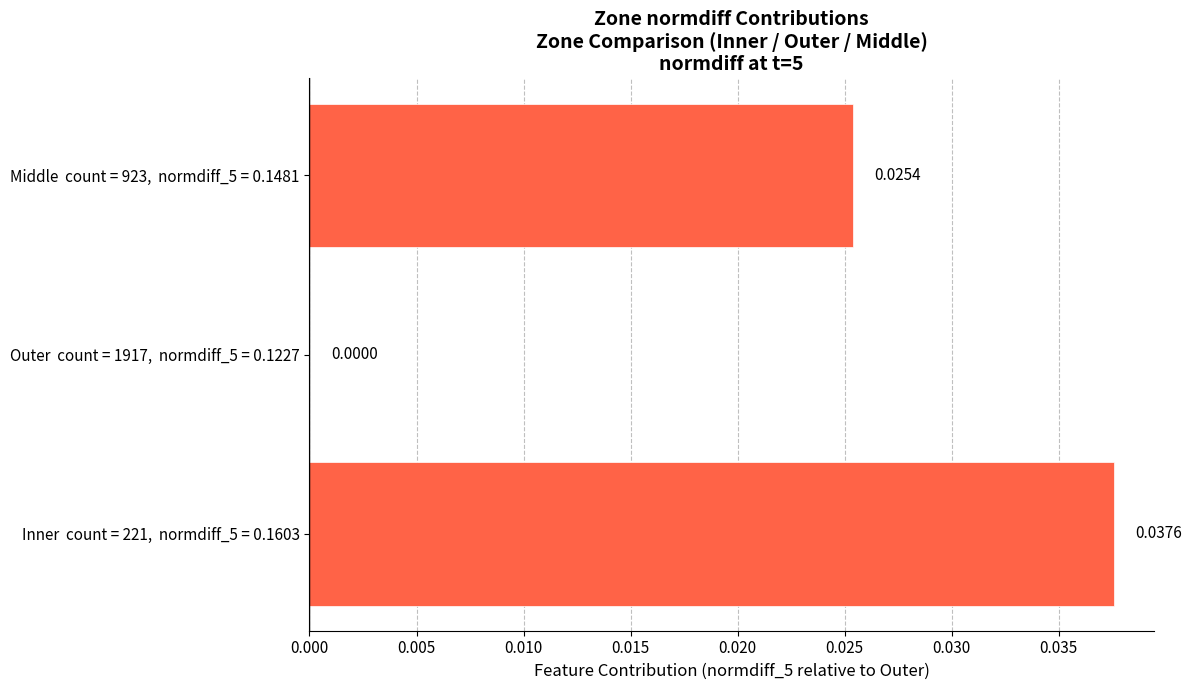

What is the sum of all values?

0.1